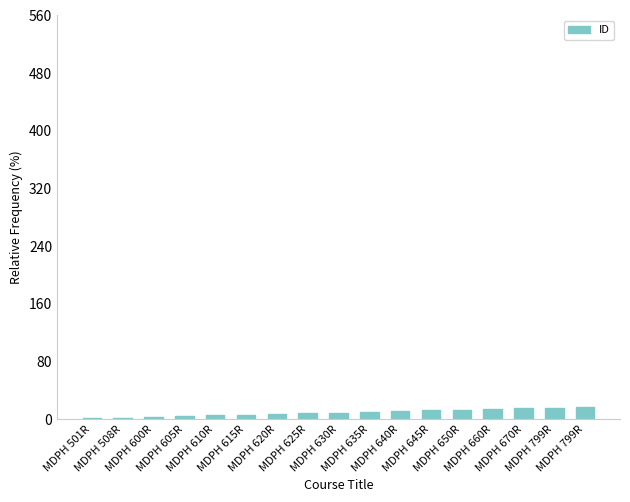

What is the average value?

9